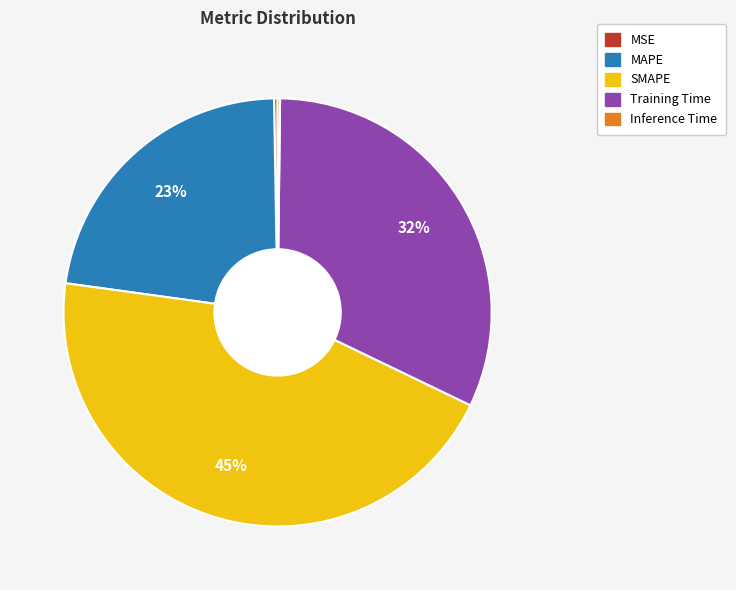

To the nearest percent, what is the difference between the Training Time and SMAPE slice percentages?

13%